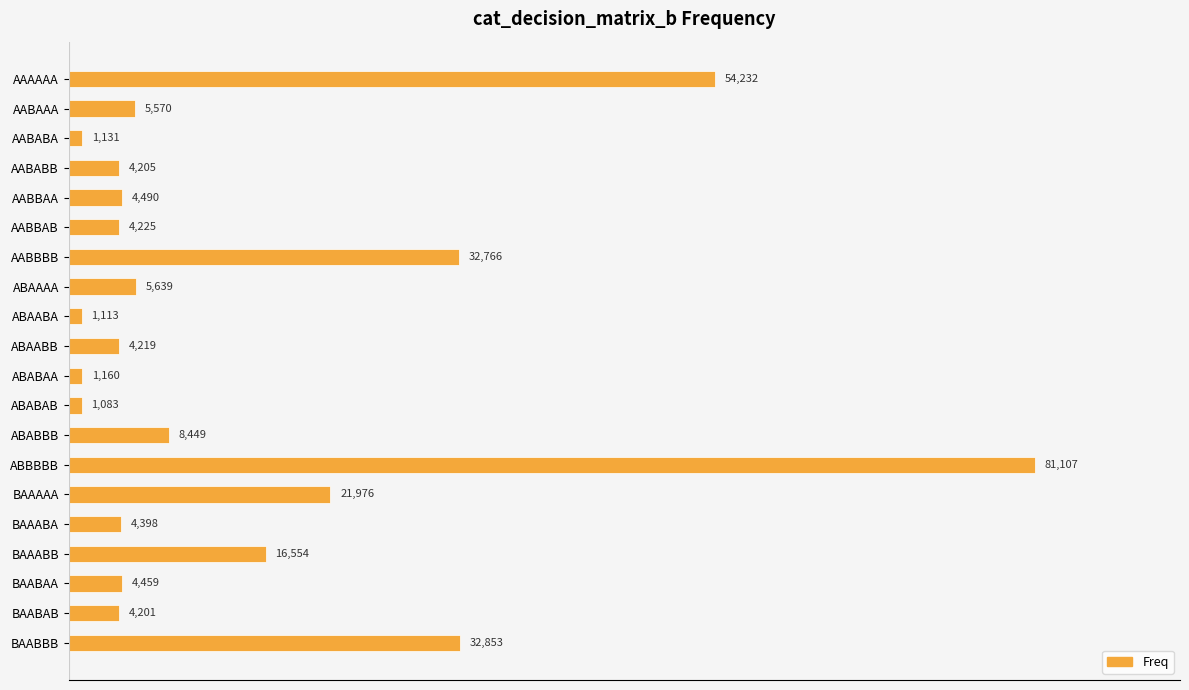

Which category has the highest value across all series?

ABBBBB